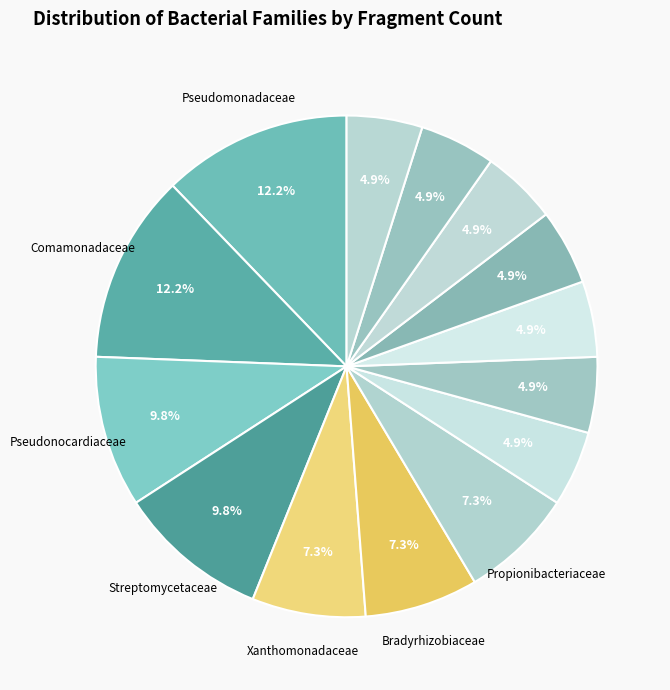

How many slices are in this pie chart?

14